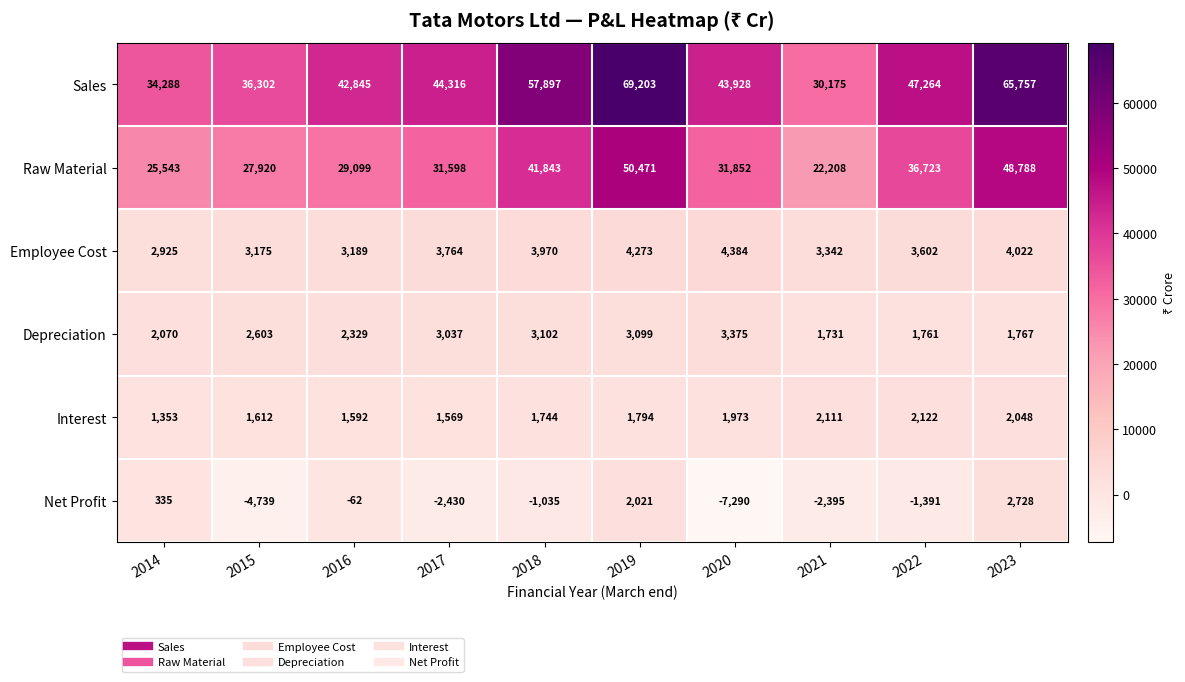

Is it true that Depreciation equals 3099 at 2019?

True